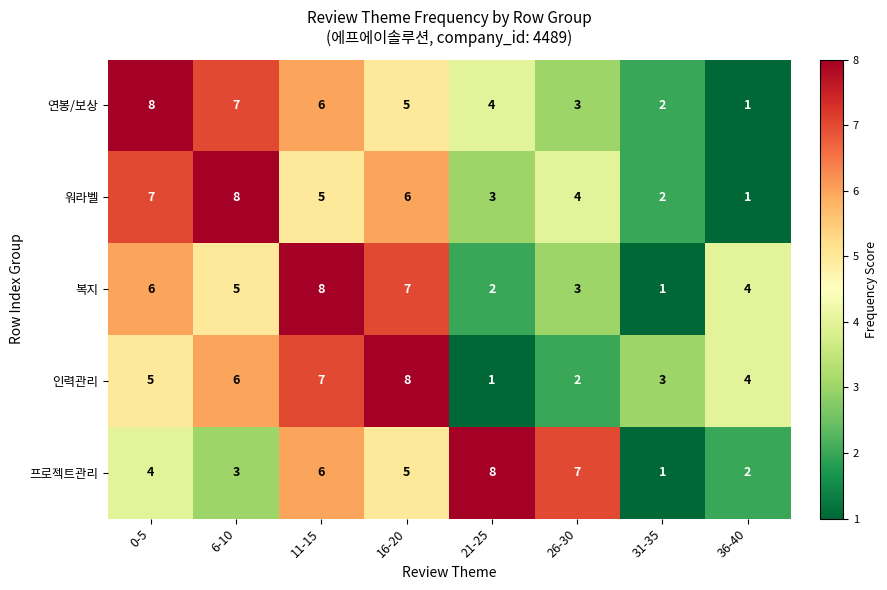

At which label does 연봉/보상 reach its minimum?

36-40